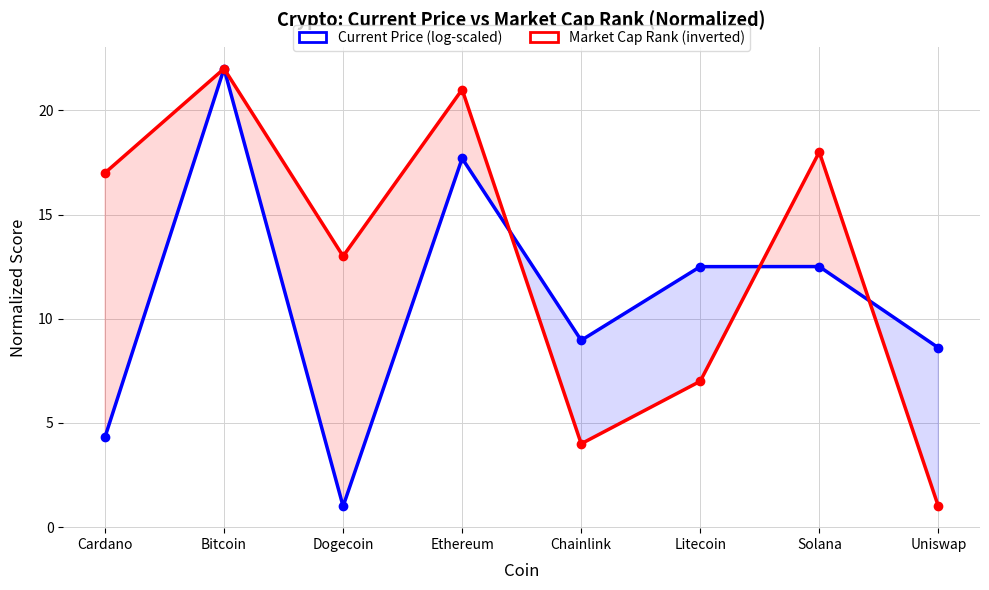

List the series in order of their overall mean, lowest first.

Current Price (log-scaled), Market Cap Rank (inverted)